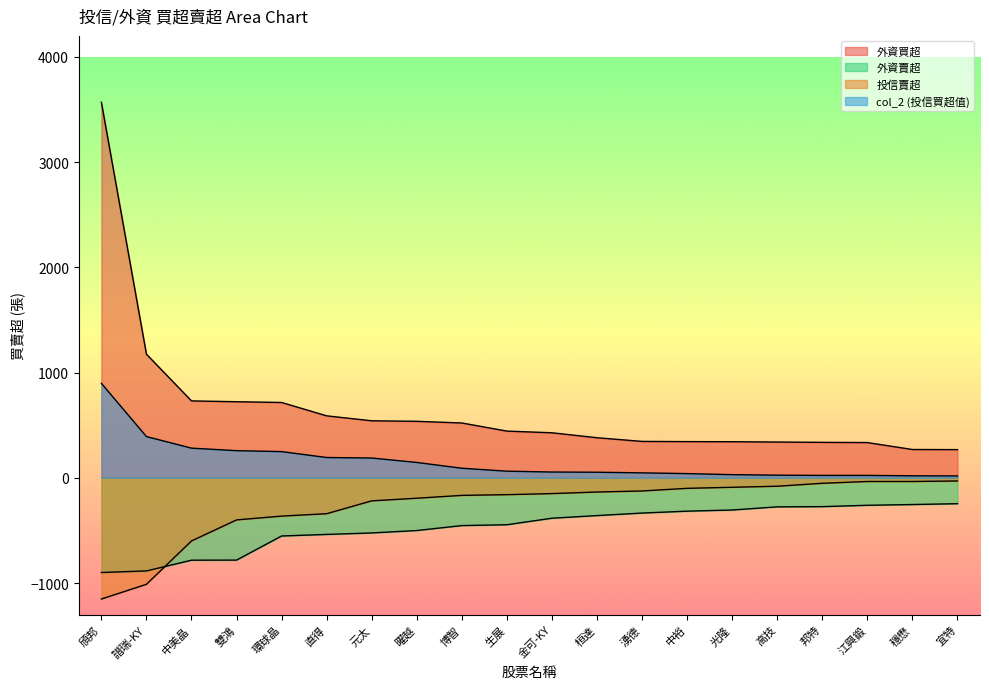

How many values in the 外資賣超 series are below -384?

10